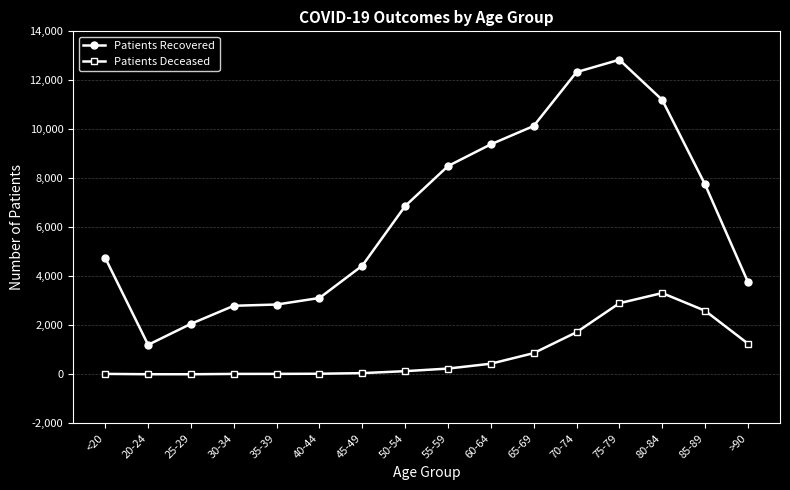

Which series has the largest total across all categories?

Patients Recovered